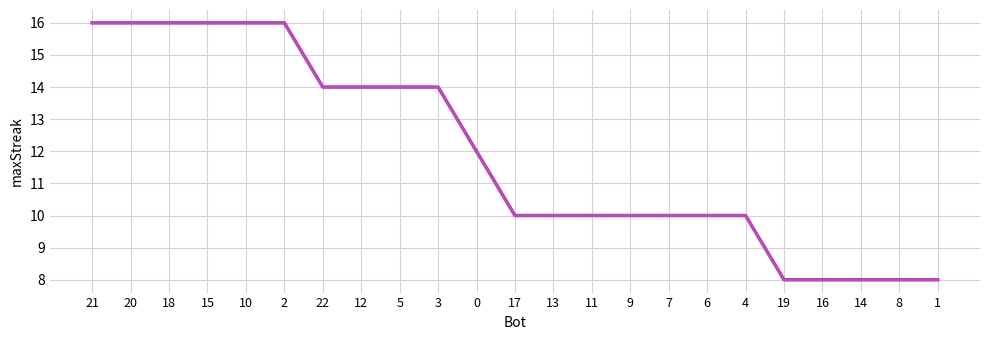

The value at 20 is 16. True or false?

True